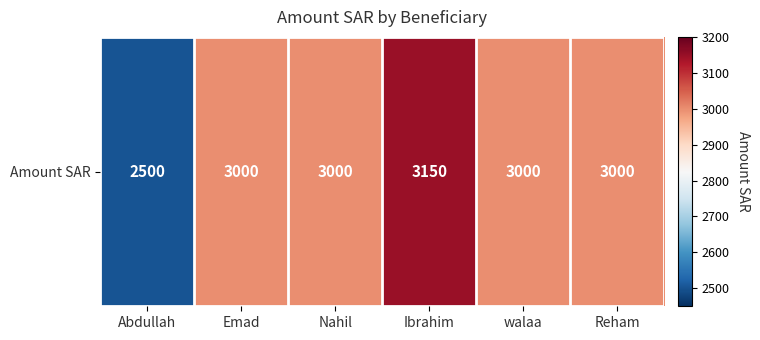

At which label does the data first exceed 3000?

Ibrahim